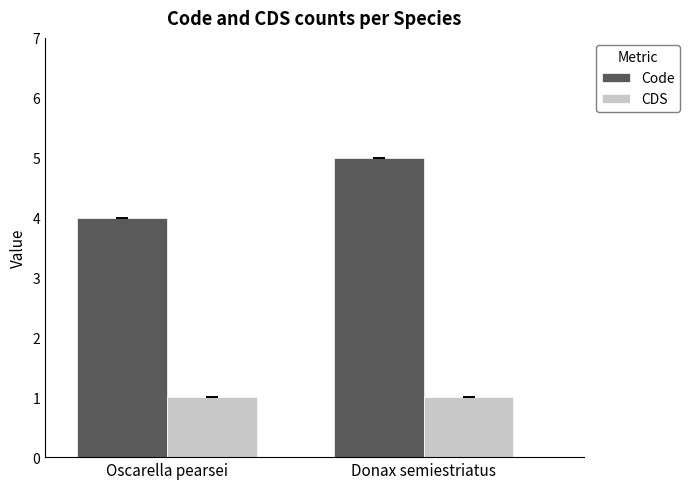

Is it true that Code equals 4 at Oscarella pearsei?

True